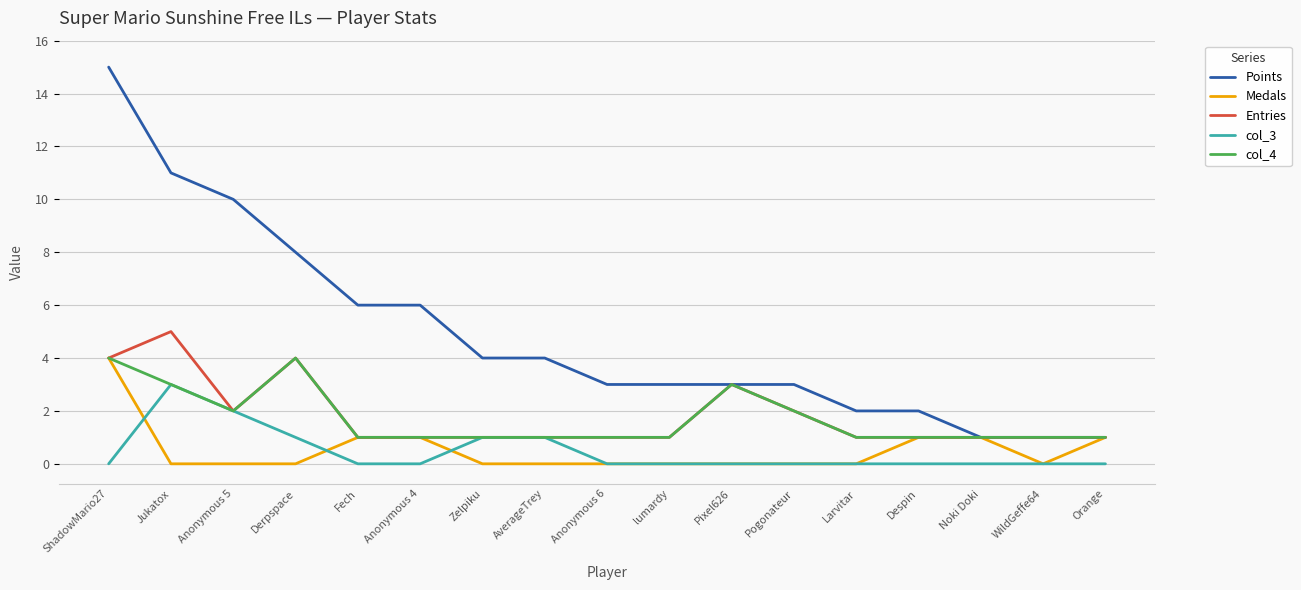

Is the value of Points at Larvitar greater than the value of col_4 at Orange?

Yes